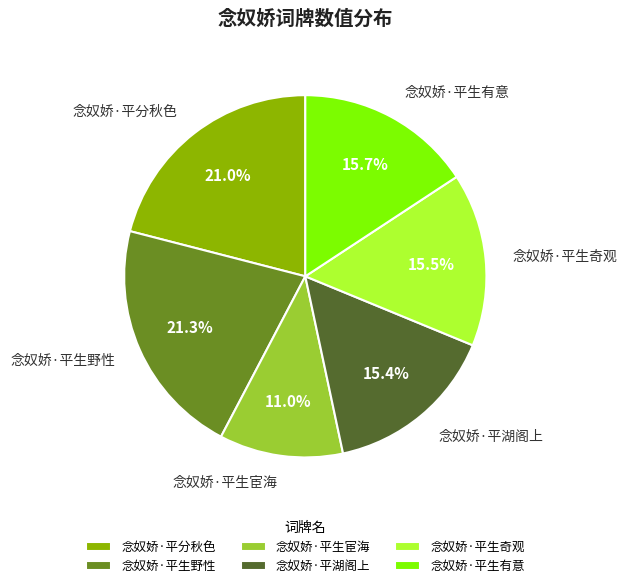

Count the number of slices in the pie.

6